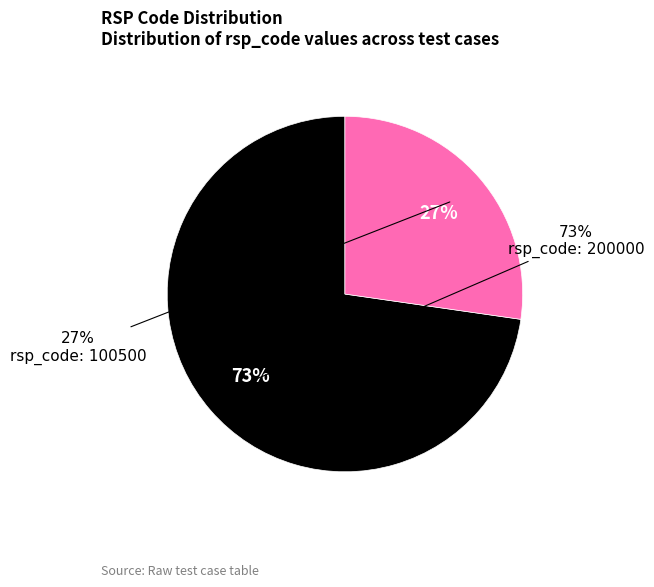

Does batchDate传空 account for over 50% of the chart?

No